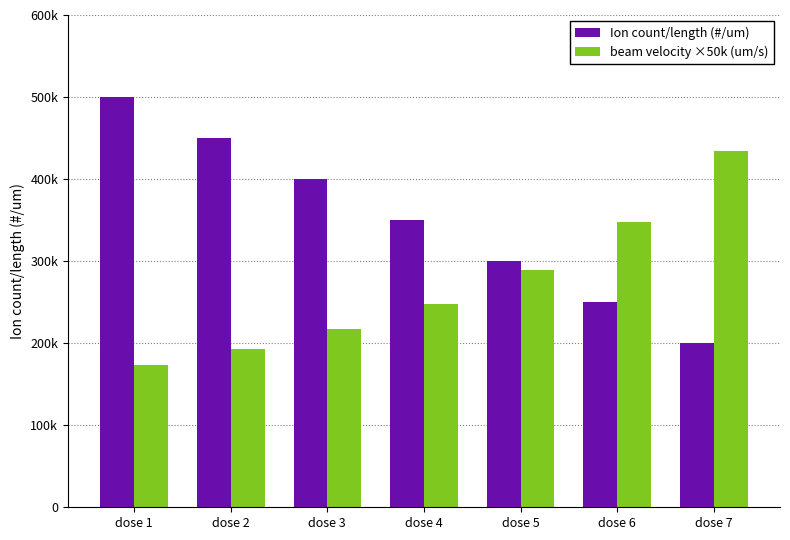

The beam velocity ×50k (um/s) series shows 347350.0 at dose 6. True or false?

True